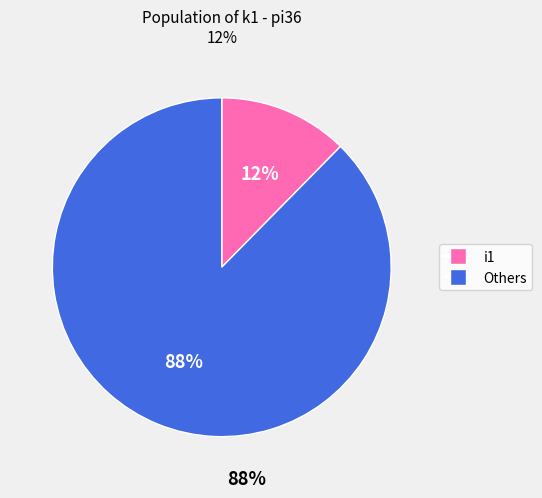

Does any single category account for the majority?

Yes